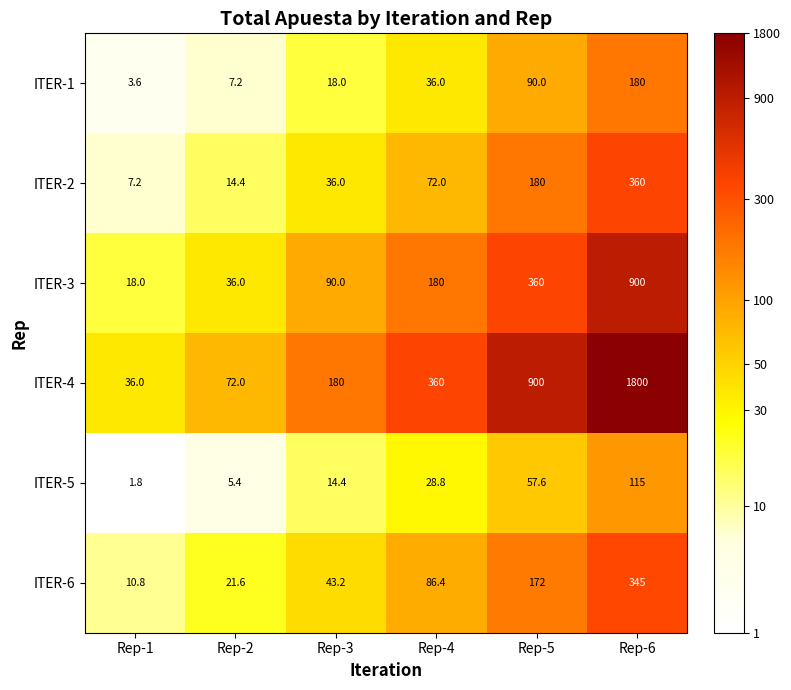

Is it true that ITER-5 equals 15.6 at Rep-4?

False